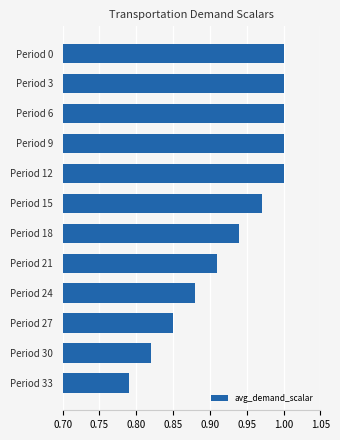

What is the sum of all values?

11.2